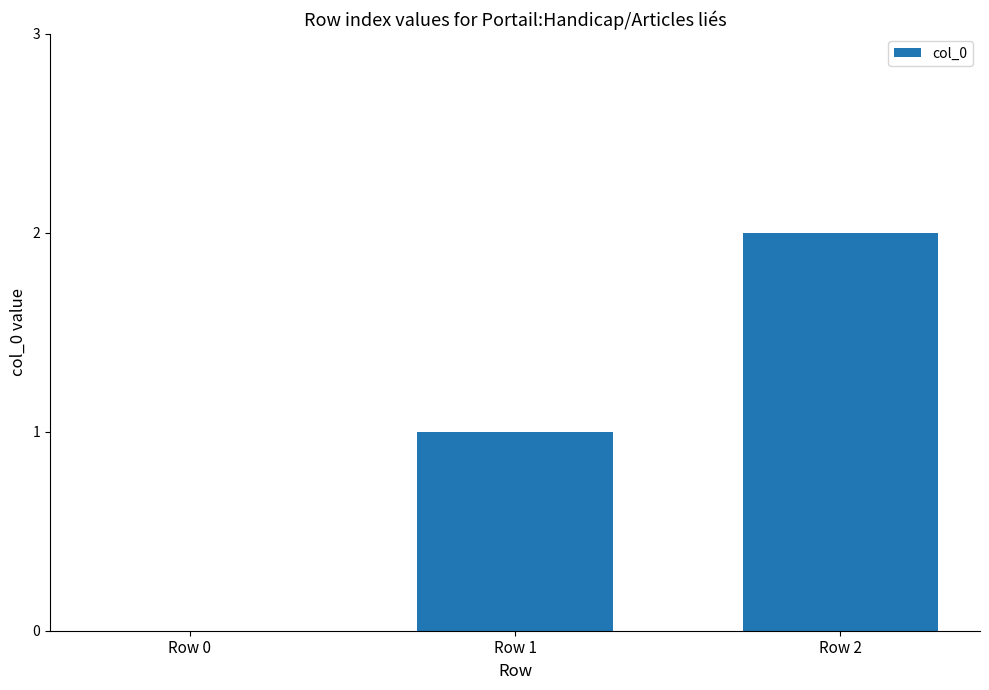

What is the change in value from Row 0 to Row 2?

+2